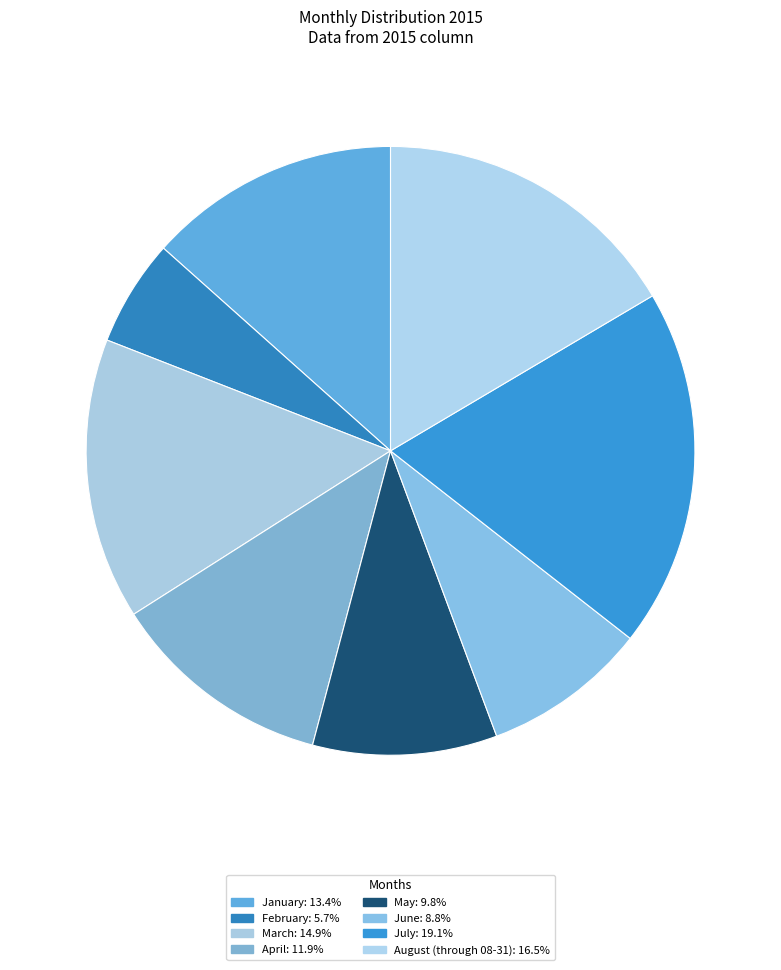

What percentage is the August (through 08-31) slice, to the nearest percent?

16%